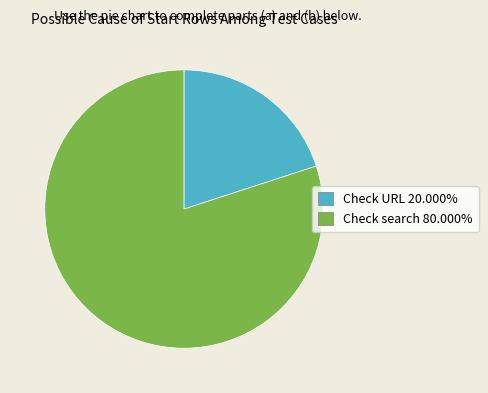

Do Check search 80.000% and Check URL 20.000% together represent more than half of the pie?

Yes